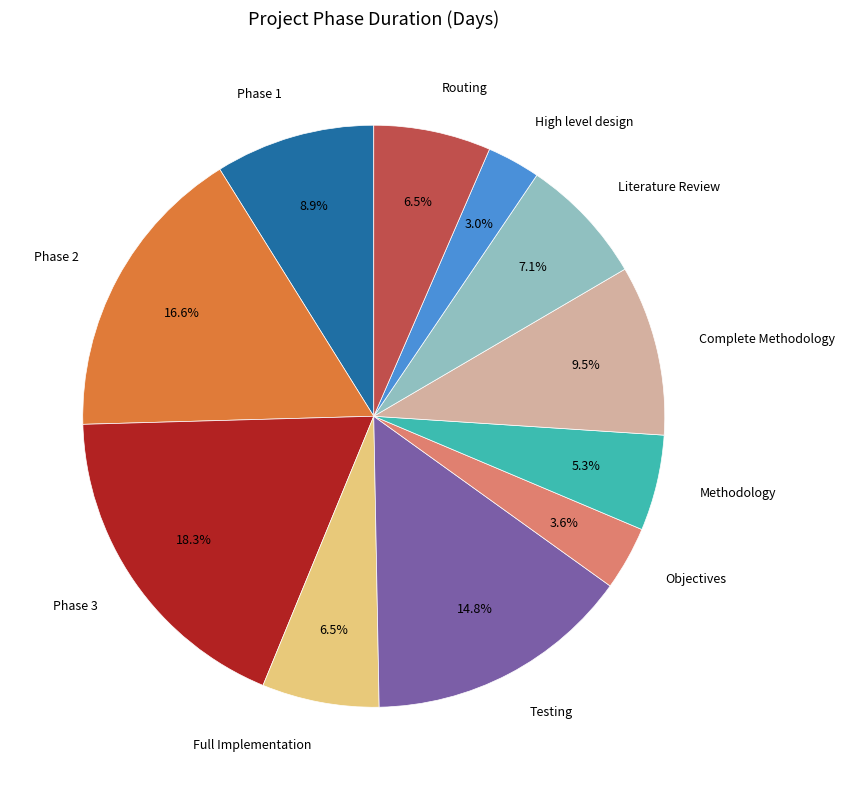

Is there any slice that represents more than half of the pie?

No